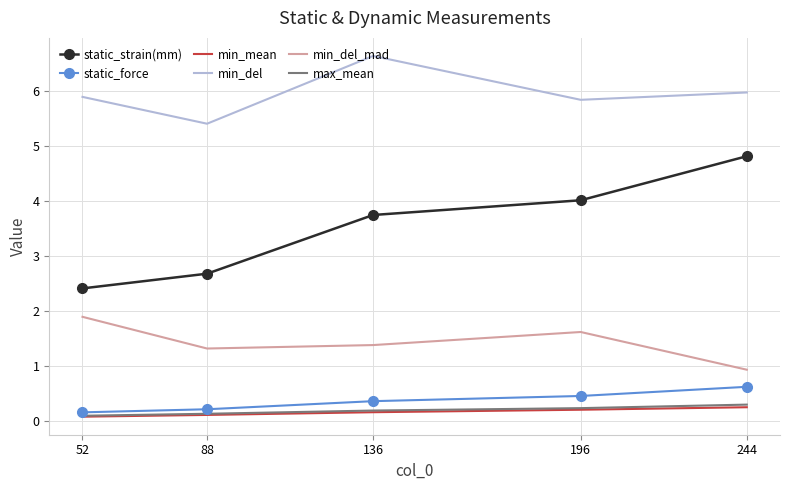

The static_strain(mm) series shows 4.8 at 244. True or false?

True